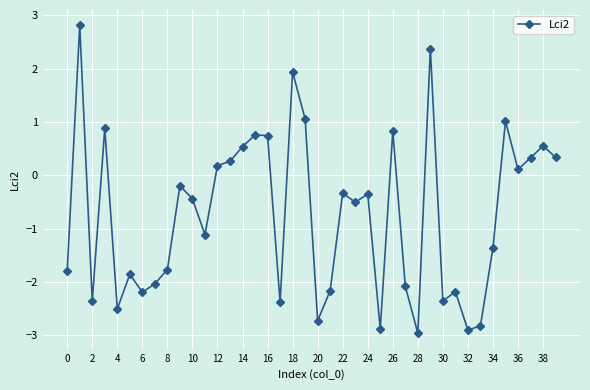

What is the value of the 22nd point from the left?

-2.2